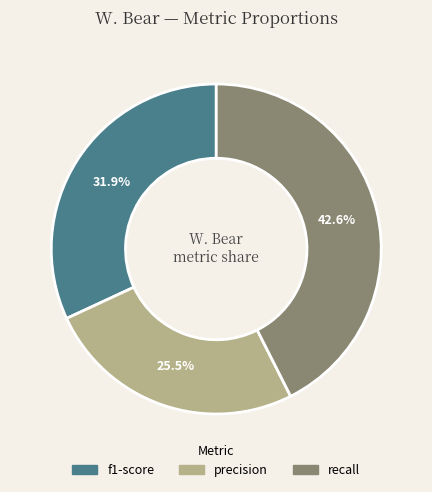

Is there any slice that represents more than half of the pie?

No